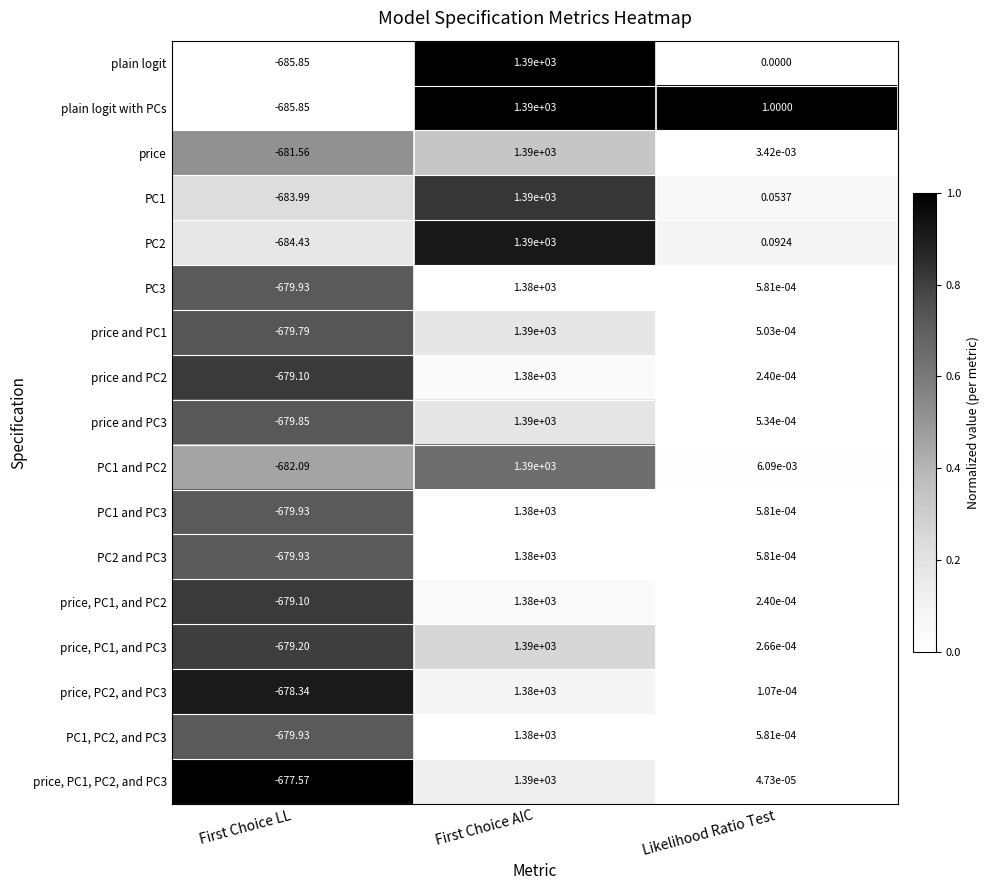

Is the value of price, PC1, and PC2 at First Choice LL greater than the value of price and PC1 at First Choice LL?

Yes